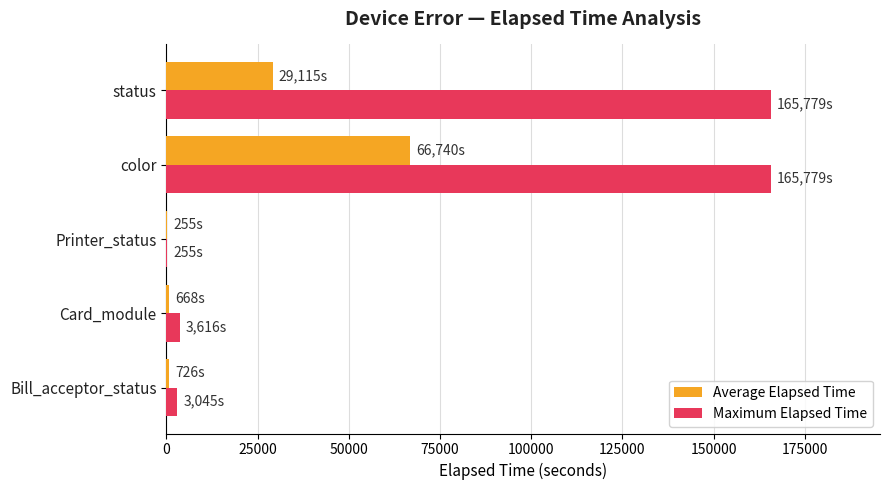

Between Card_module and status, which series saw the biggest shift?

Maximum Elapsed Time